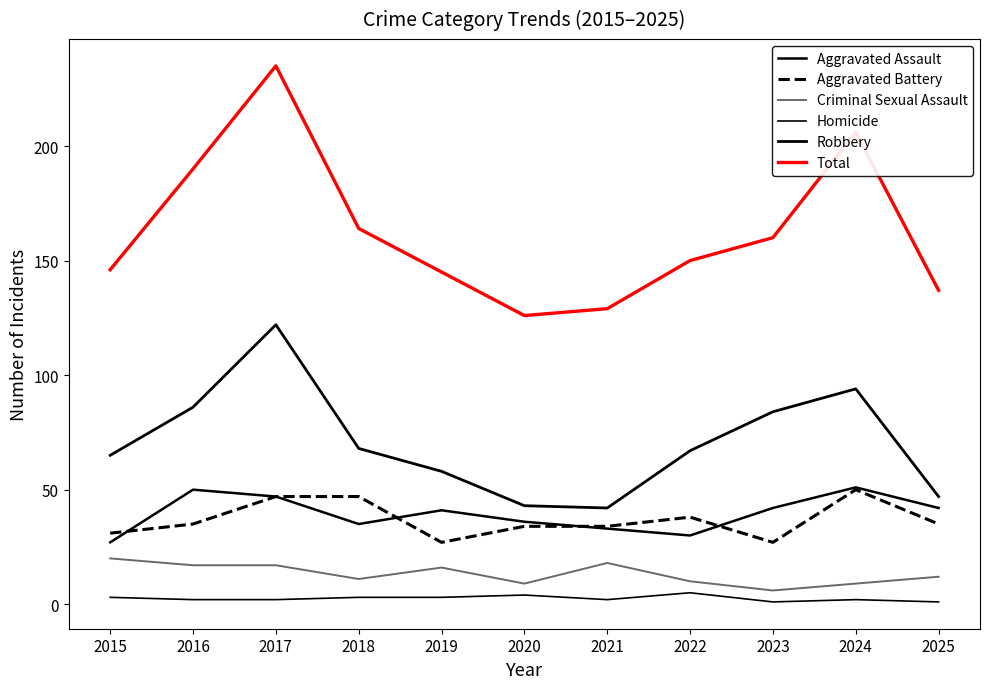

Rank the series at 2018 from highest to lowest value.

Total, Robbery, Aggravated Battery, Aggravated Assault, Criminal Sexual Assault, Homicide